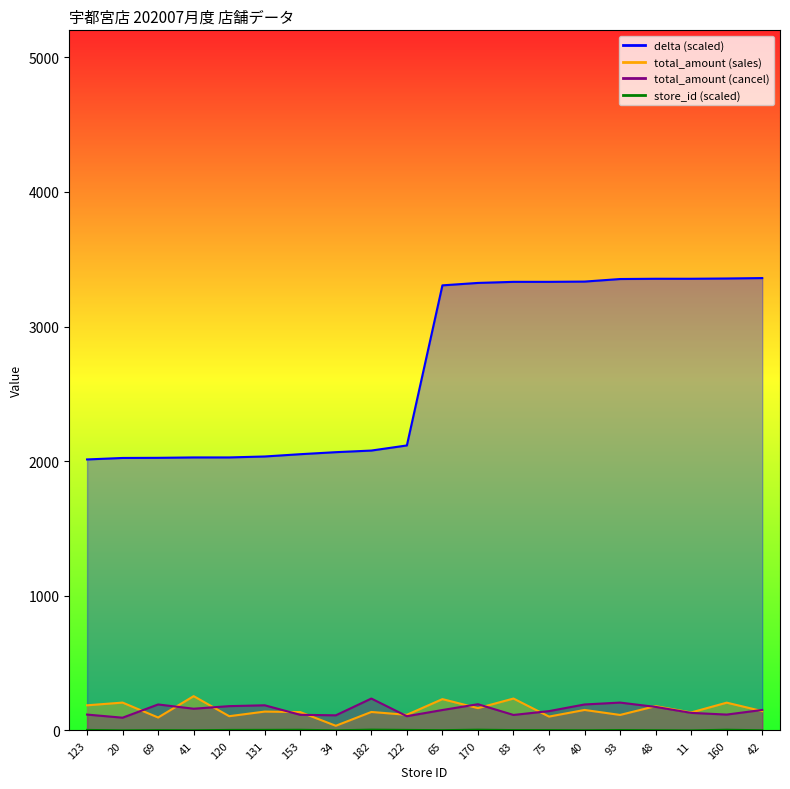

The value of total_amount_cancel at 48 is 307.4. True or false?

False